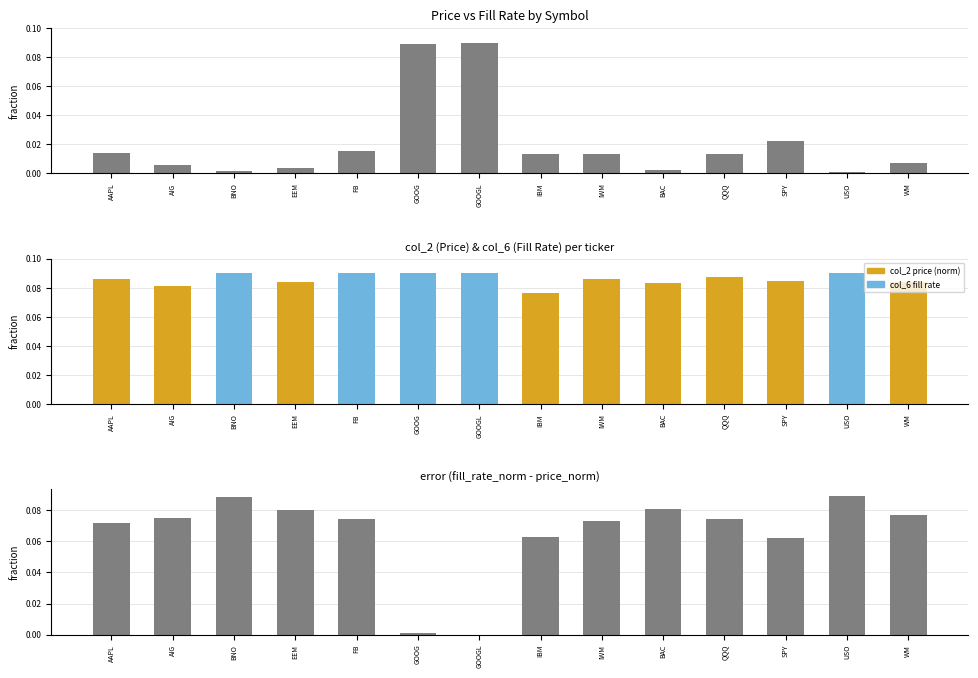

What is the average value of the col_6 series?

0.1